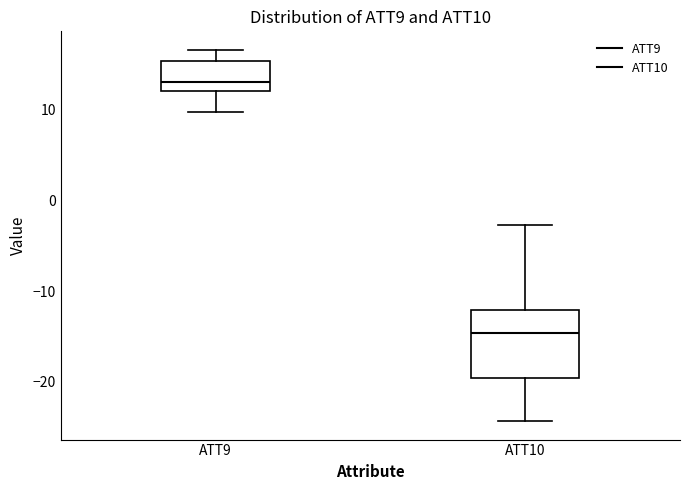

Where does the median line of the box for ATT10 sit on the y-axis? The values are not printed on the chart, so give them approximately, as read against the axis.

-15